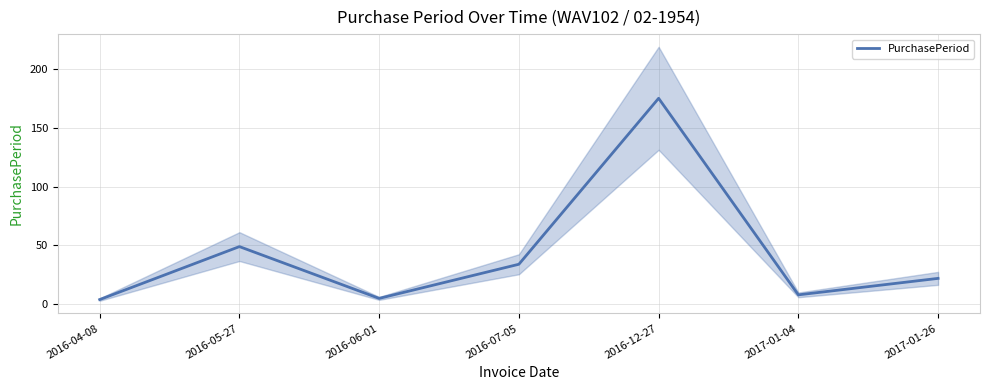

At which label does the data first exceed 22?

2016-05-27